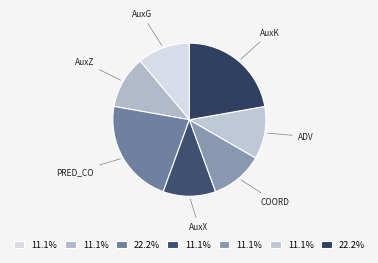

Combined, do AuxK and AuxZ account for over 50%?

No